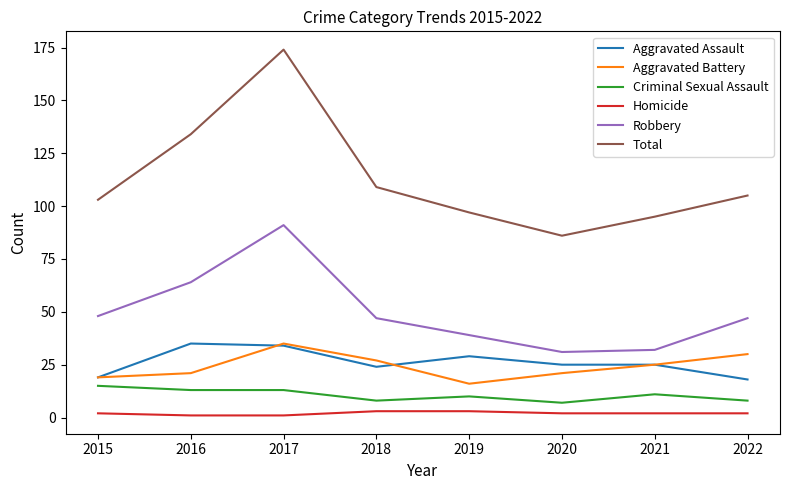

Reading left to right, transcribe all the data shown in this chart.

Aggravated Assault: 19	35	34	24	29	25	25	18
Aggravated Battery: 19	21	35	27	16	21	25	30
Criminal Sexual Assault: 15	13	13	8	10	7	11	8
Homicide: 2	1	1	3	3	2	2	2
Robbery: 48	64	91	47	39	31	32	47
Total: 103	134	174	109	97	86	95	105